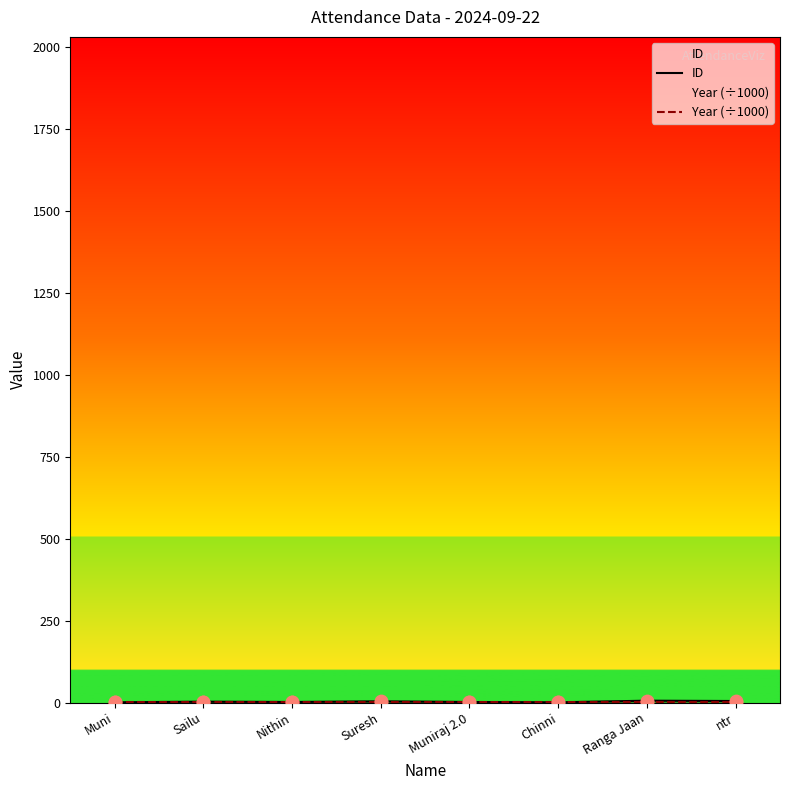

What are all the series names shown in the legend?

ID, Year (÷1000)